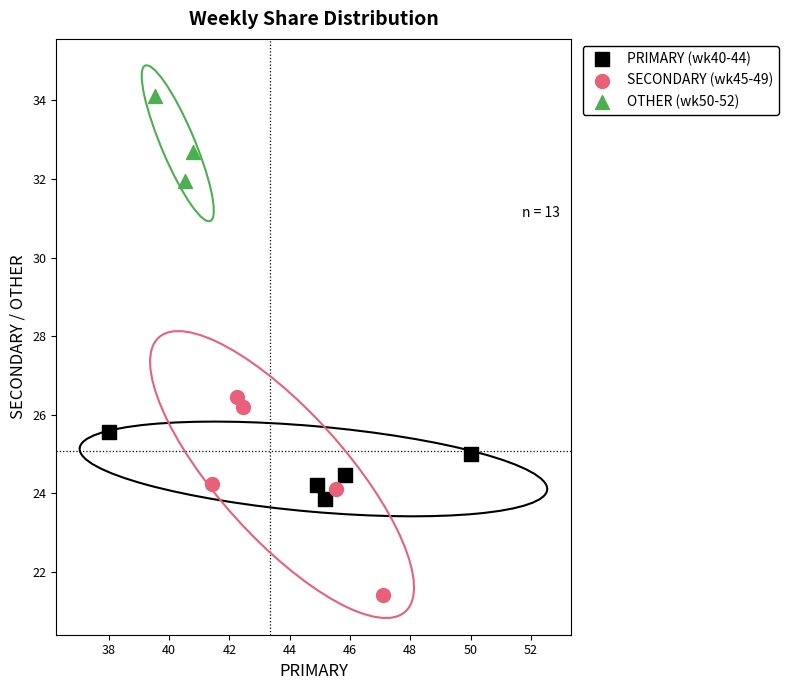

What are all the series names shown in the legend?

PRIMARY (wk40-44), SECONDARY (wk45-49), OTHER (wk50-52)